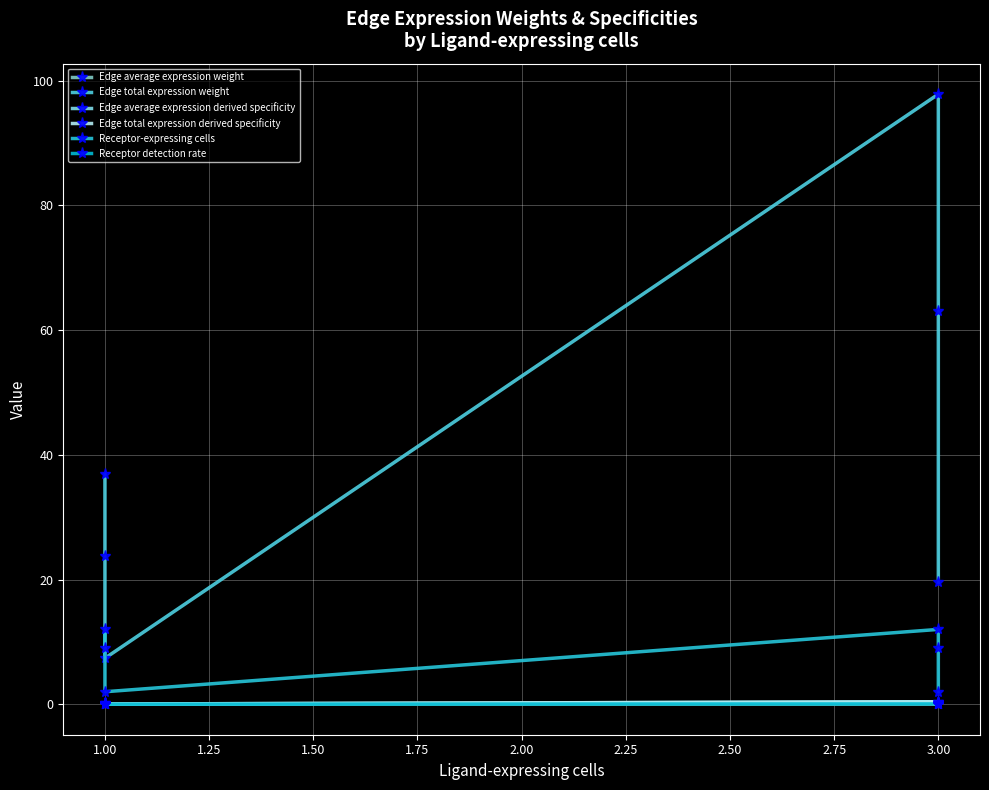

True or false: Edge total expression derived specificity and Edge average expression weight cross at least once.

False